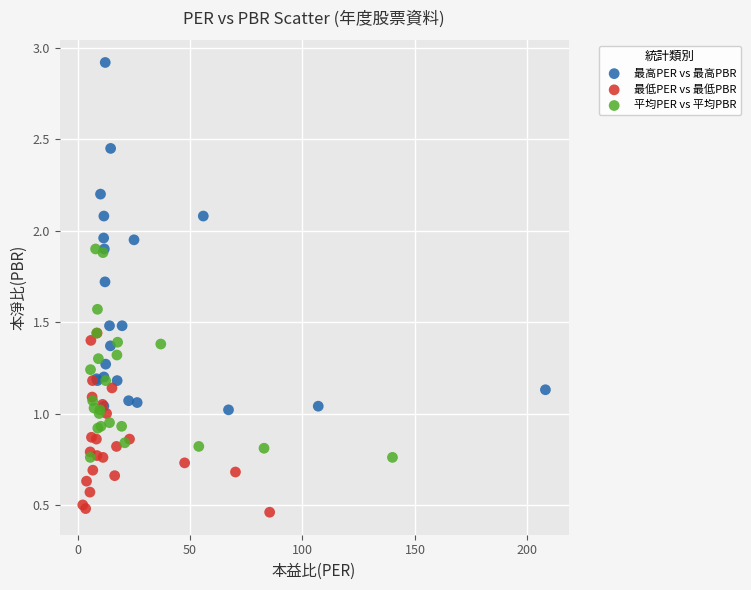

Which series contains the highest Y value?

最高PER vs 最高PBR